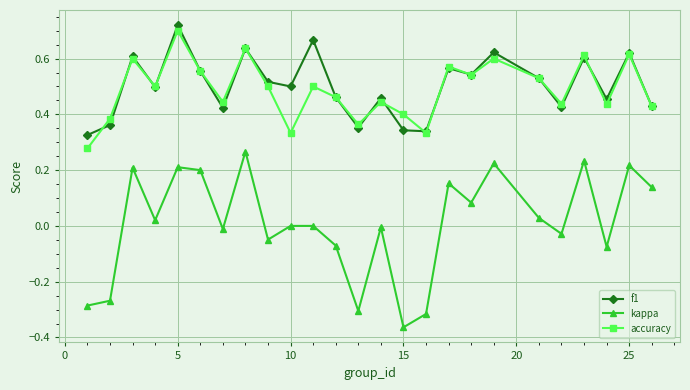

Which series has the largest range (max minus min)?

kappa